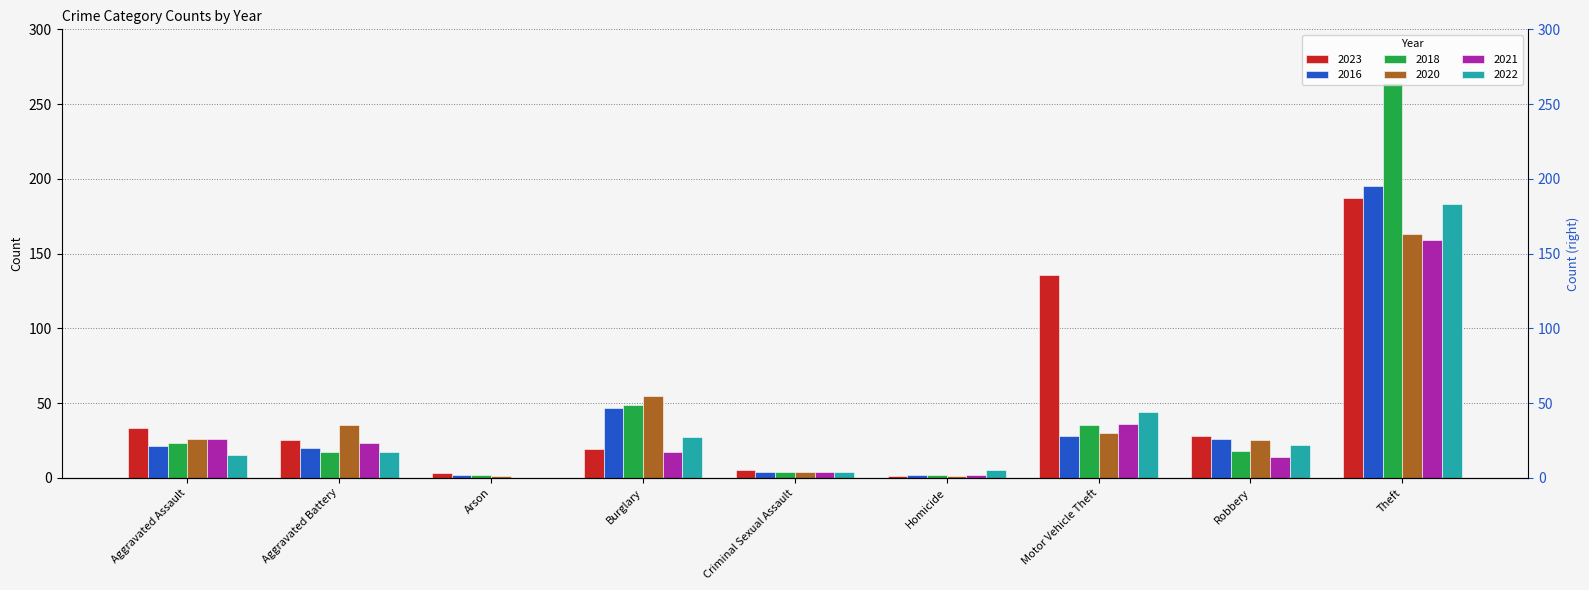

Which series changed the most between Criminal Sexual Assault and Robbery?

2023